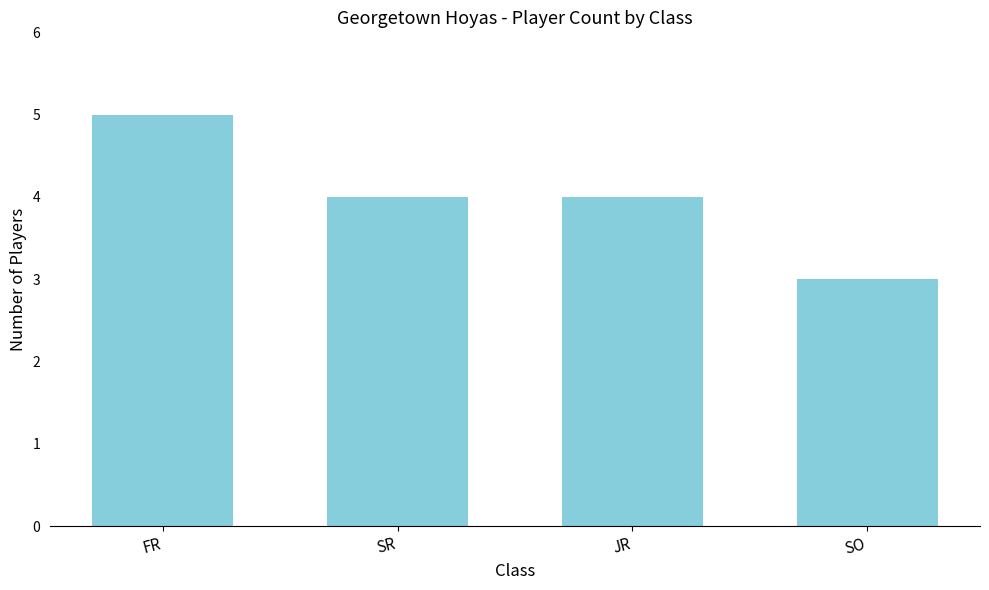

How many distinct data groups are displayed?

1